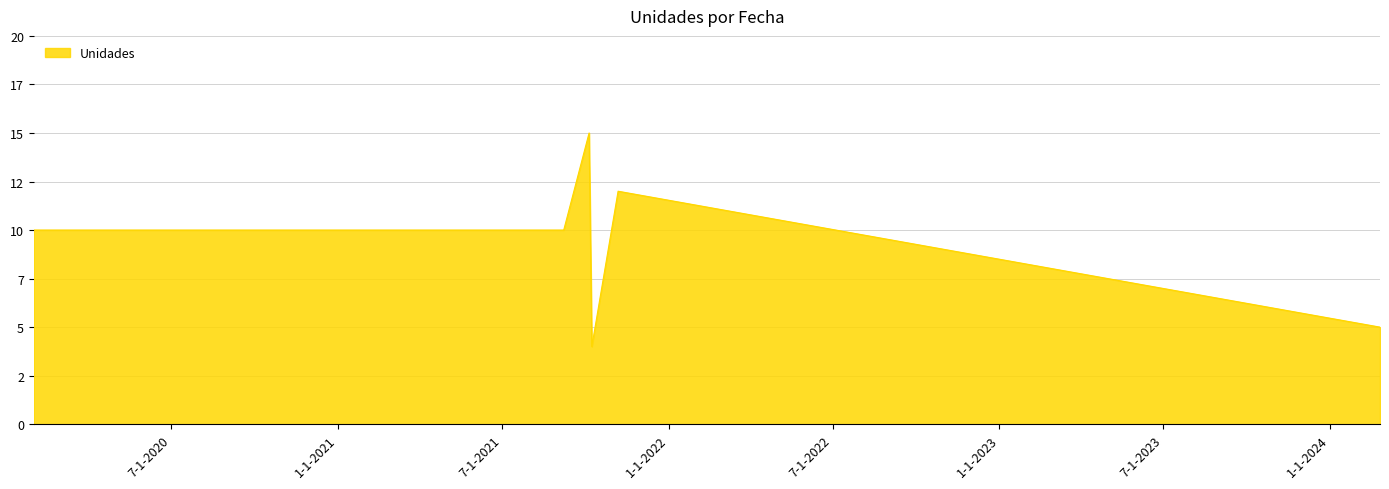

At which category does the data reach its first local valley?

2021-10-08